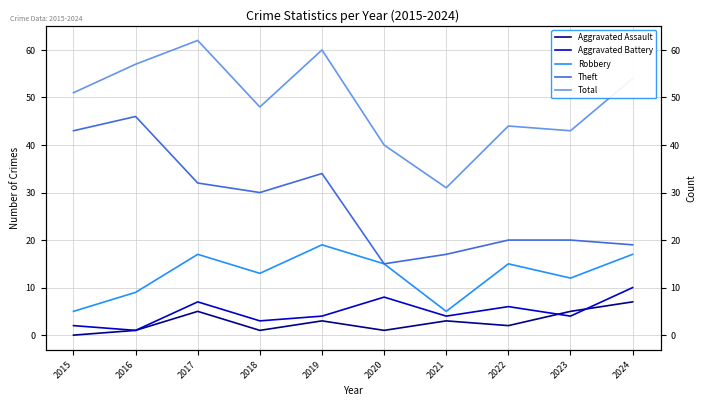

Reading left to right, extract all data points from this chart.

Aggravated Assault: 0	1	5	1	3	1	3	2	5	7
Aggravated Battery: 2	1	7	3	4	8	4	6	4	10
Robbery: 5	9	17	13	19	15	5	15	12	17
Theft: 43	46	32	30	34	15	17	20	20	19
Total: 51	57	62	48	60	40	31	44	43	54